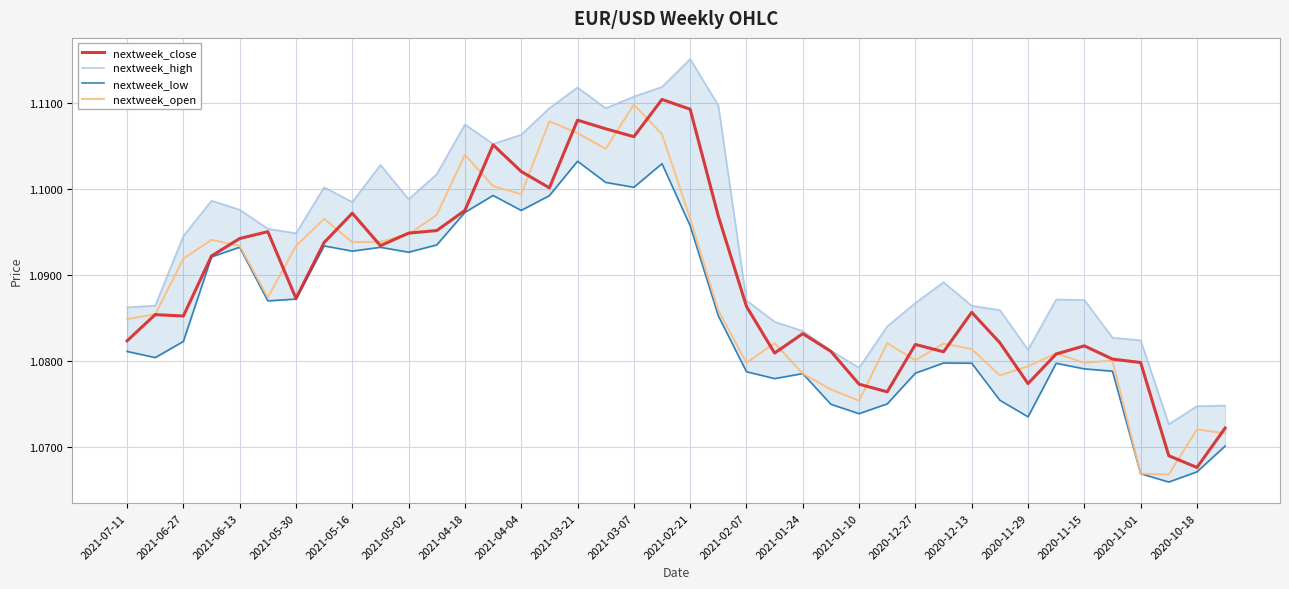

Which series has the largest range (max minus min)?

nextweek_open